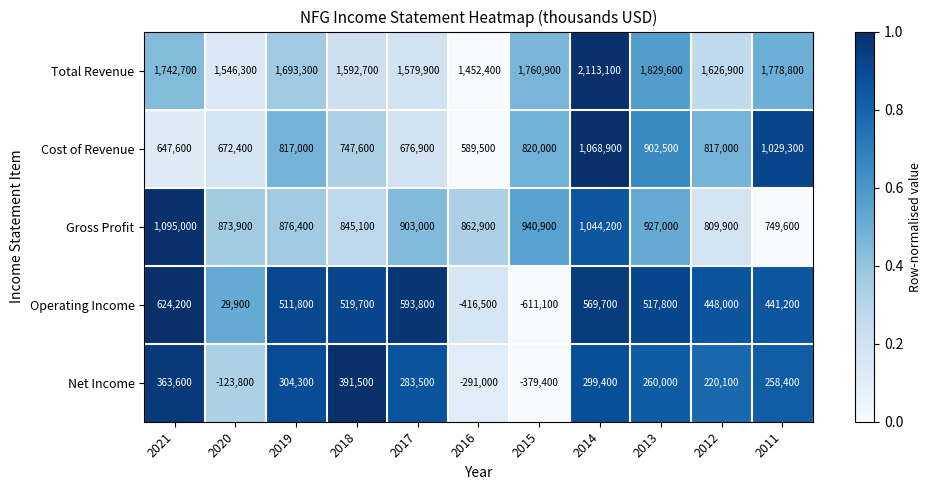

List the series in order of their peak value, lowest first.

Net Income, Operating Income, Cost of Revenue, Gross Profit, Total Revenue